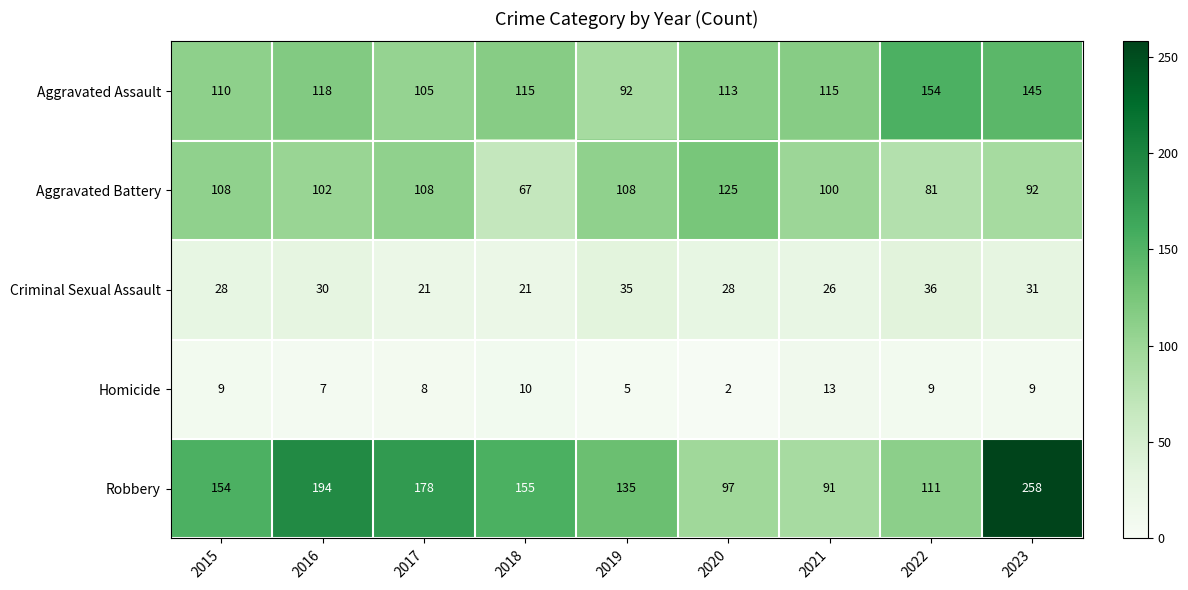

What is the maximum value shown in the chart?

258